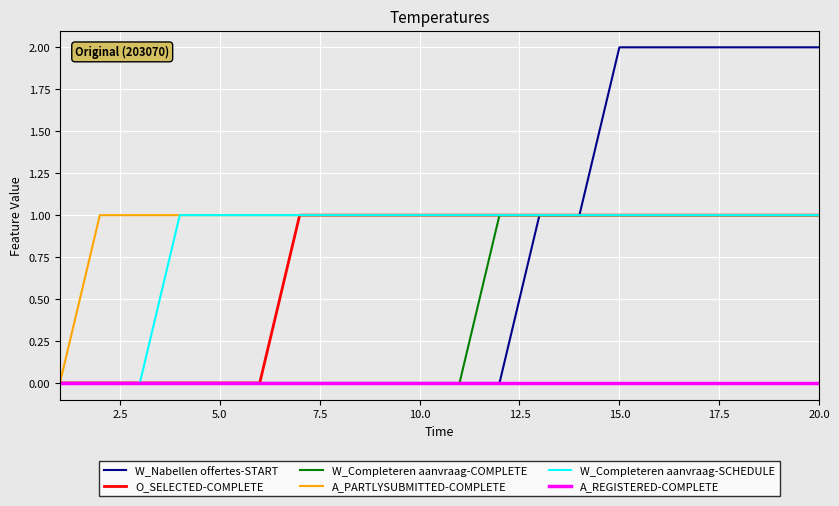

Which series has the largest total across all categories?

A_PARTLYSUBMITTED-COMPLETE